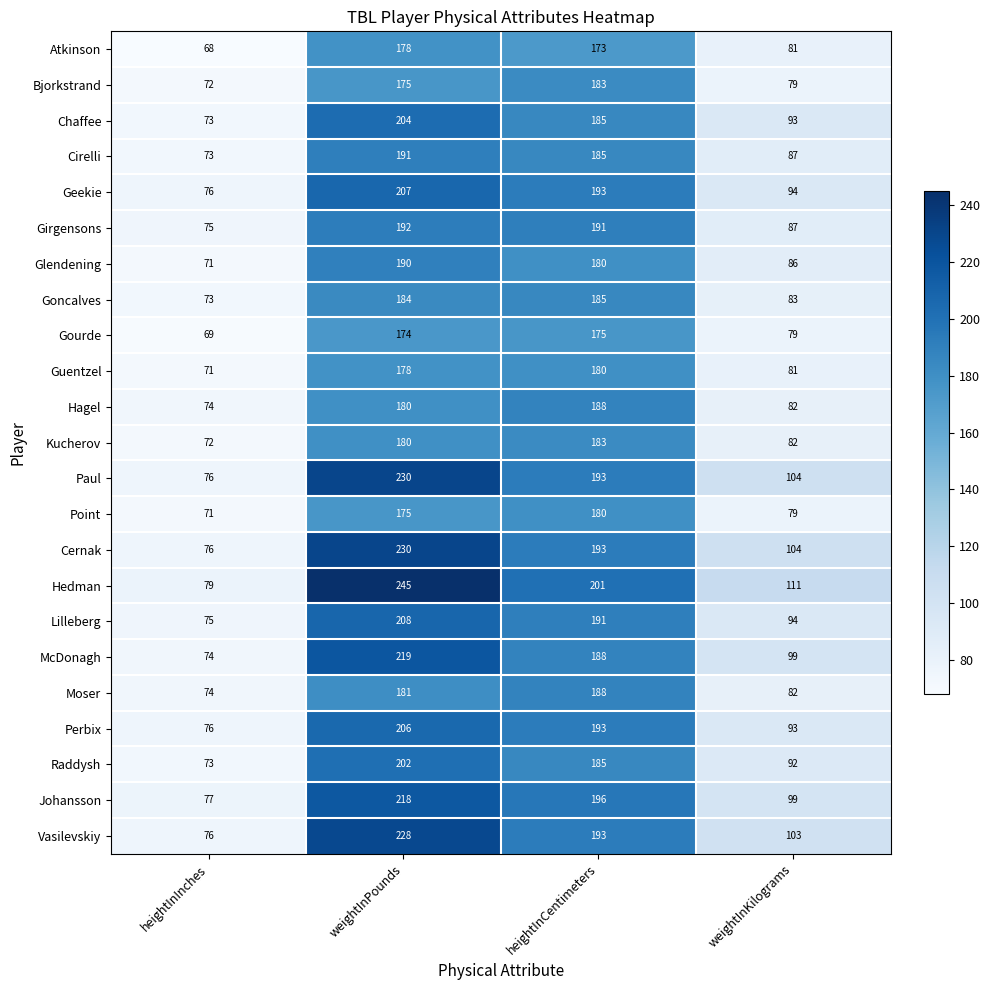

What is the sum of all Cernak values?

603